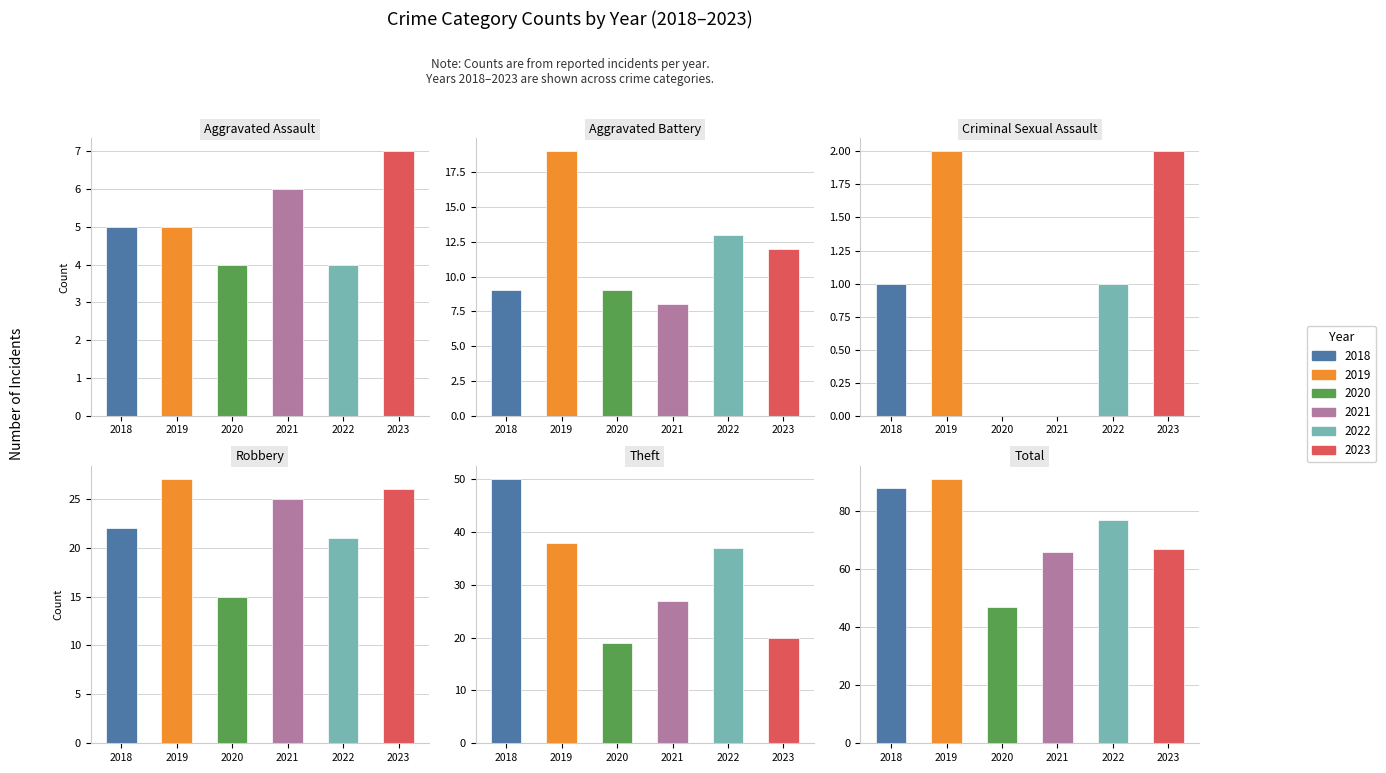

True or false: 2021 has a value of 38 at Theft.

False